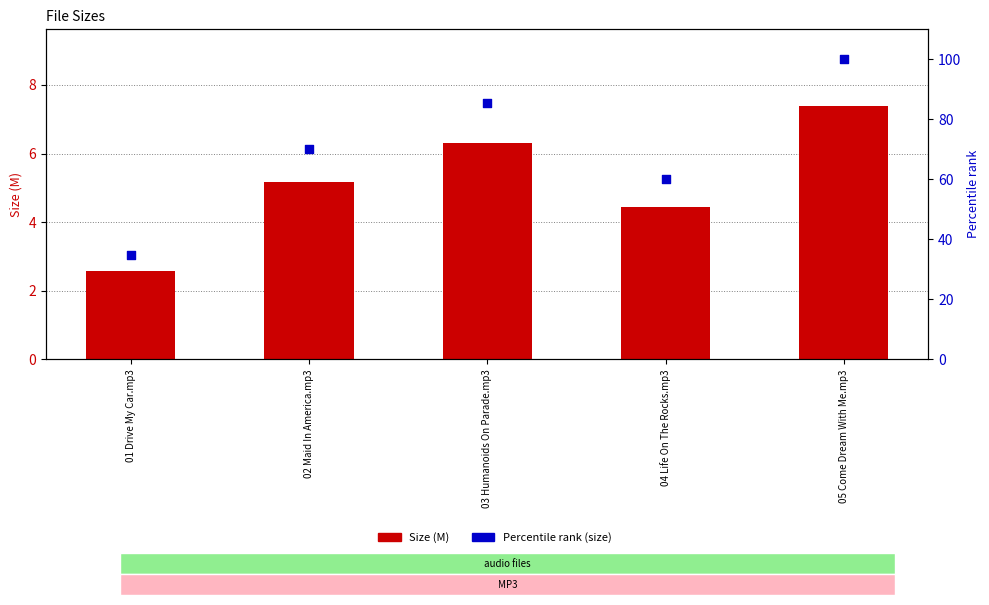

Which series reaches the minimum Y coordinate?

Size (M)